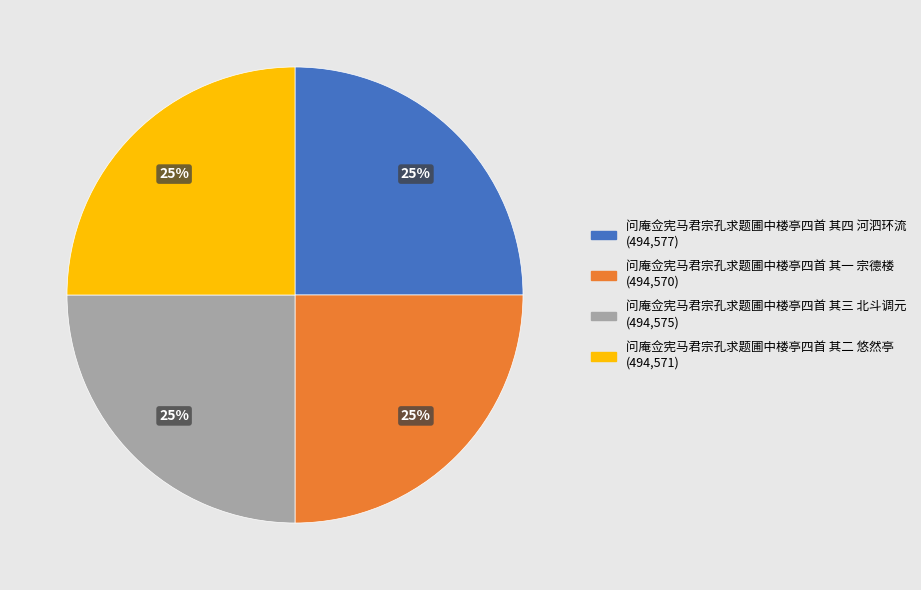

Approximately how many times larger is the value at 问庵佥宪马君宗孔求题圃中楼亭四首 其一 宗德楼 compared to 问庵佥宪马君宗孔求题圃中楼亭四首 其三 北斗调元?

1.0